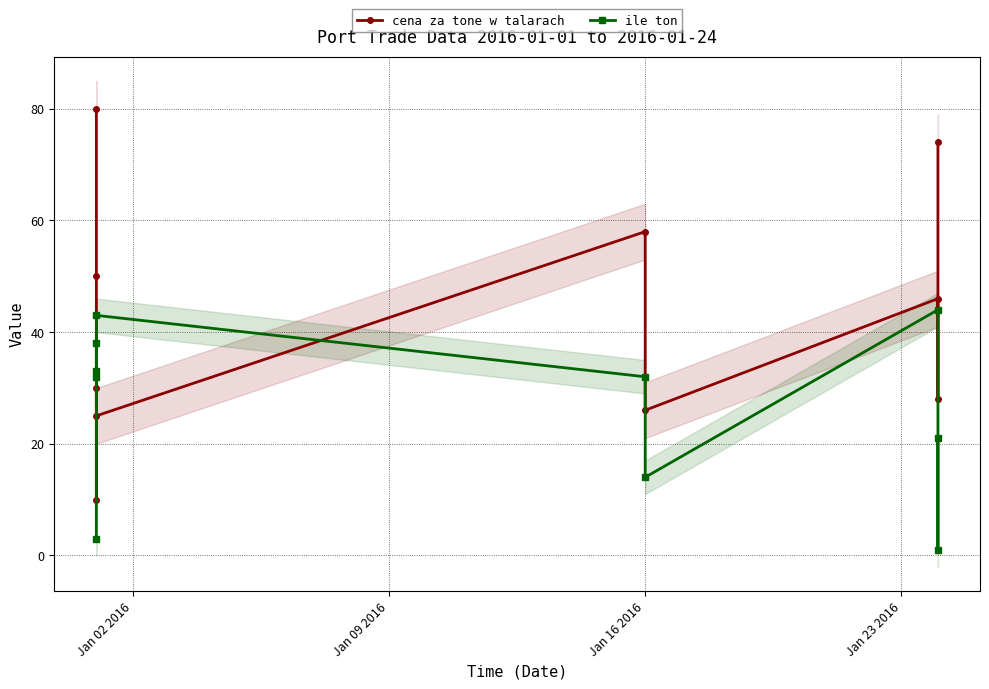

What is the value of the ile ton point at the 5th from the left?

43